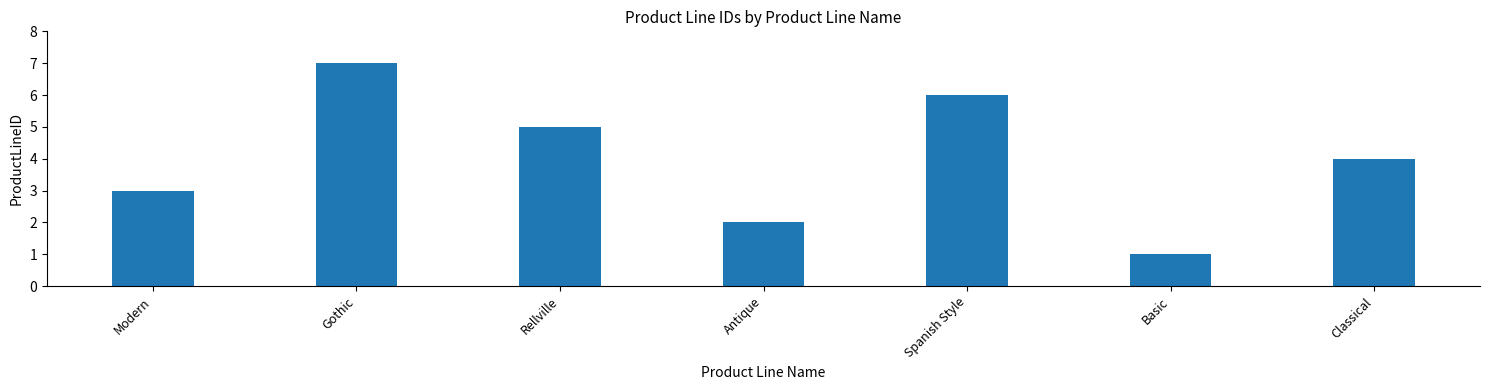

How many categories are shown in the chart?

7